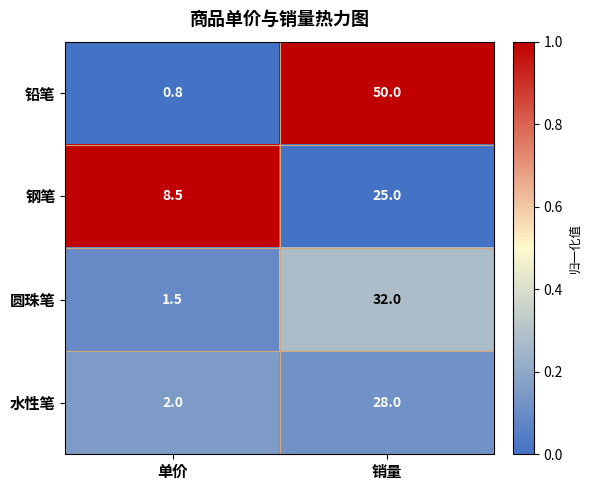

Reading left to right, transcribe all the data shown in this chart.

铅笔: 单价=0.8	销量=50.0
钢笔: 单价=8.5	销量=25.0
圆珠笔: 单价=1.5	销量=32.0
水性笔: 单价=2.0	销量=28.0